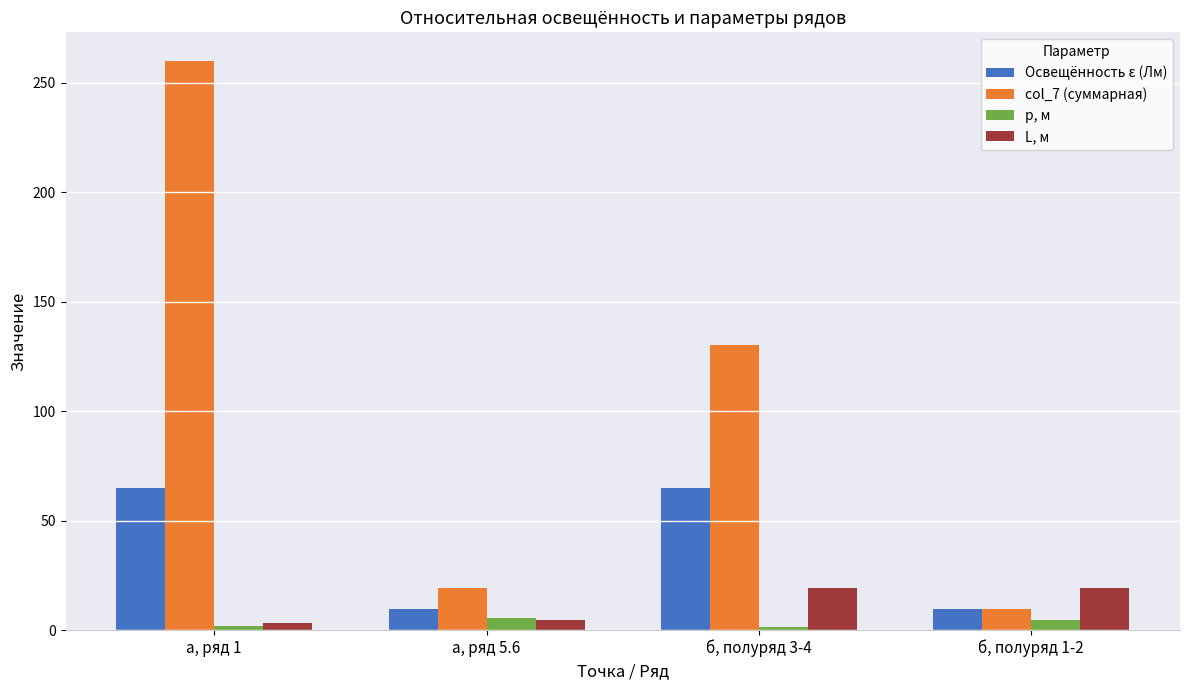

How many bars are there in total?

16